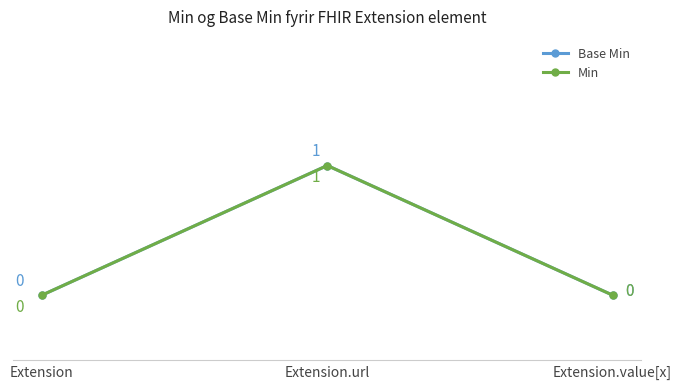

Which series changed the most between Extension and Extension.value[x]?

Base Min